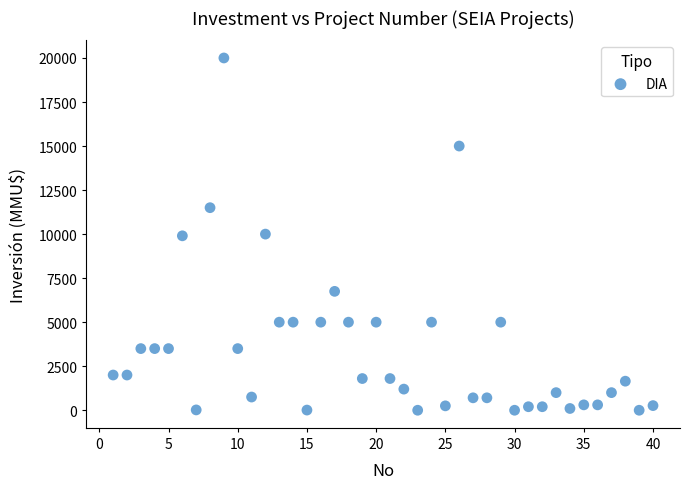

What is the range of Y values (max minus min)?

20000